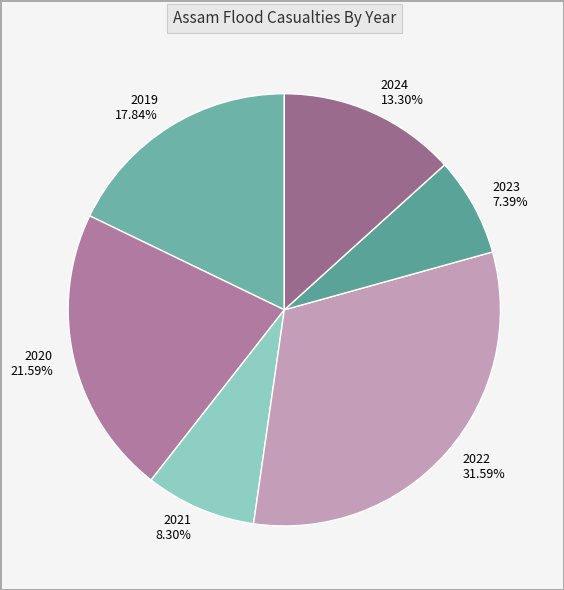

To the nearest percent, what is the average slice percentage?

17%